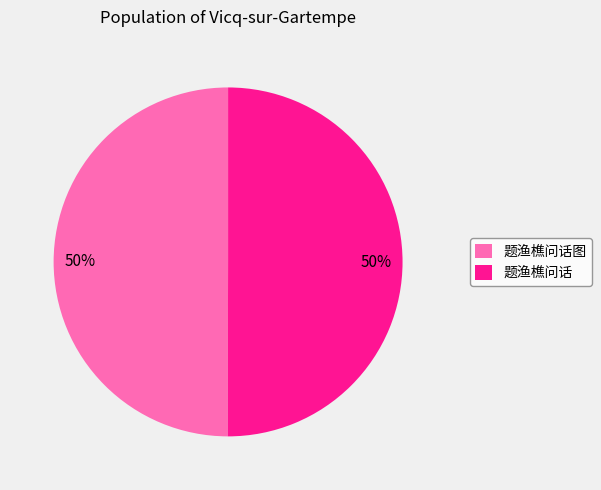

The 题渔樵问话 slice represents 50% of the pie. True or false?

True